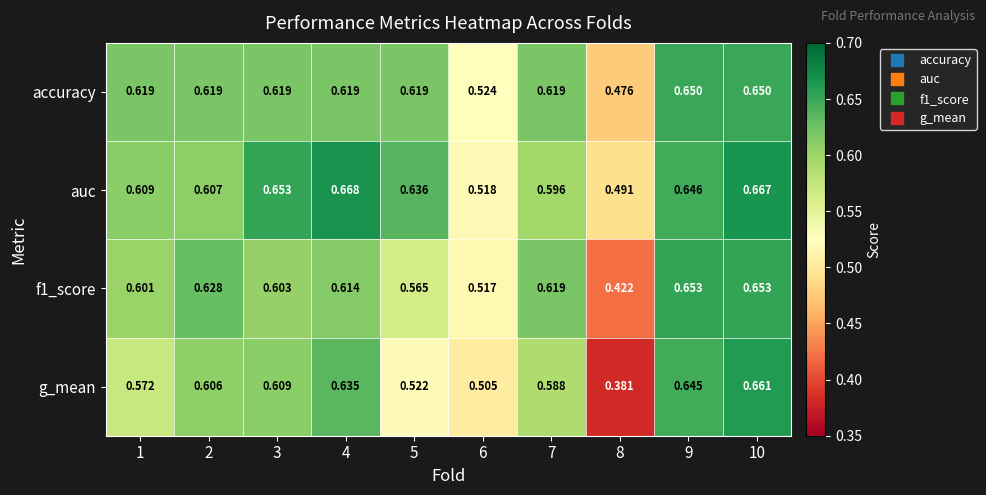

Which series has the largest total across all categories?

auc